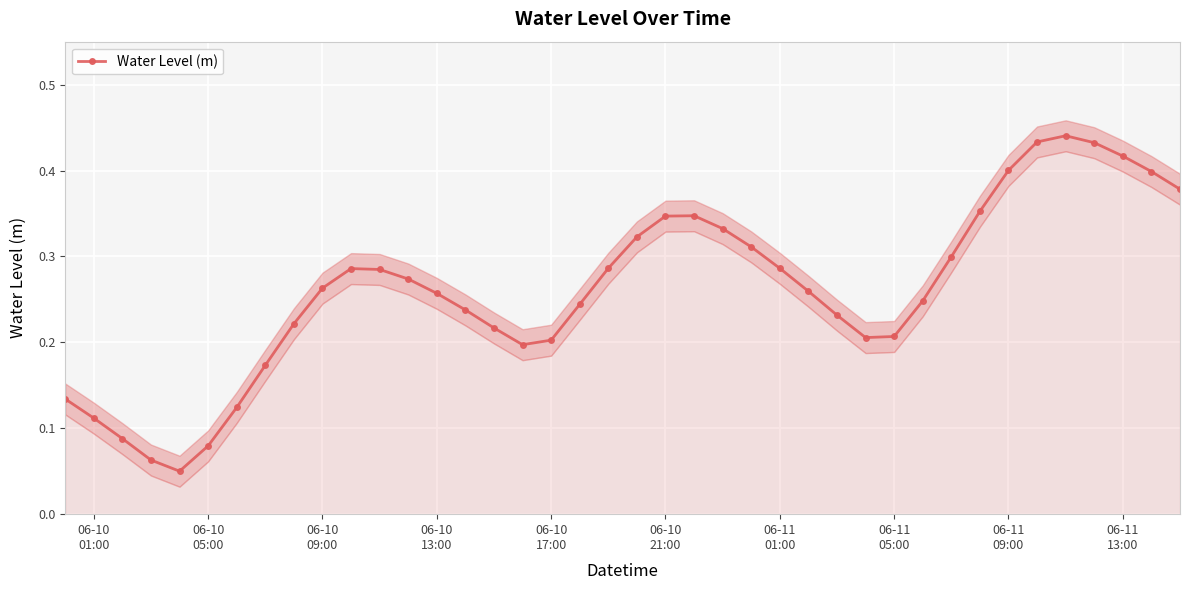

How many lines are shown in the chart?

1